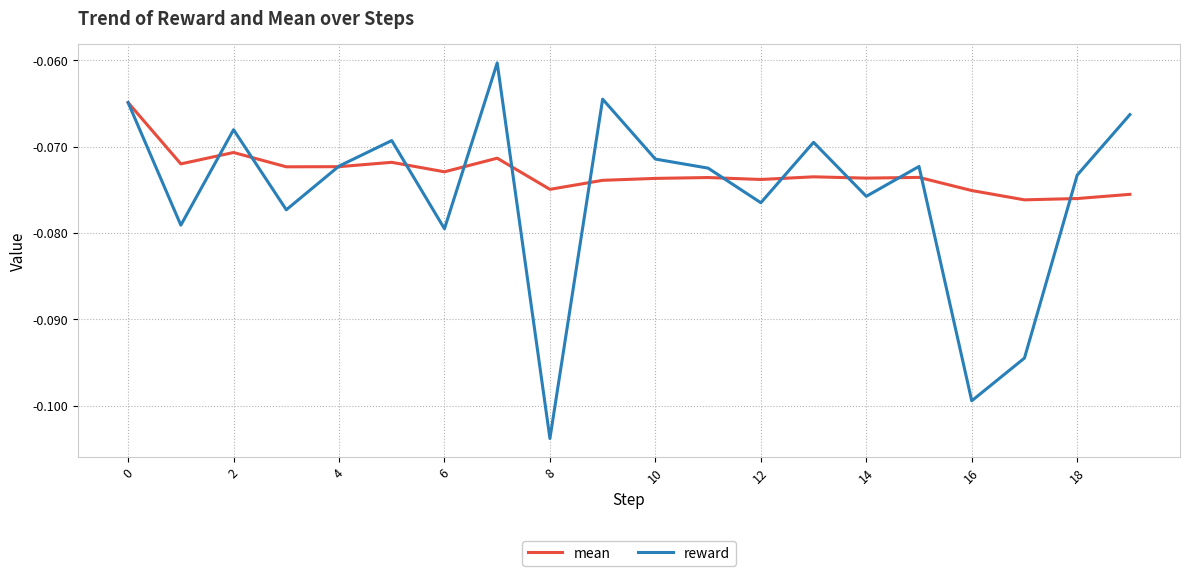

Which series has the largest total across all categories?

mean